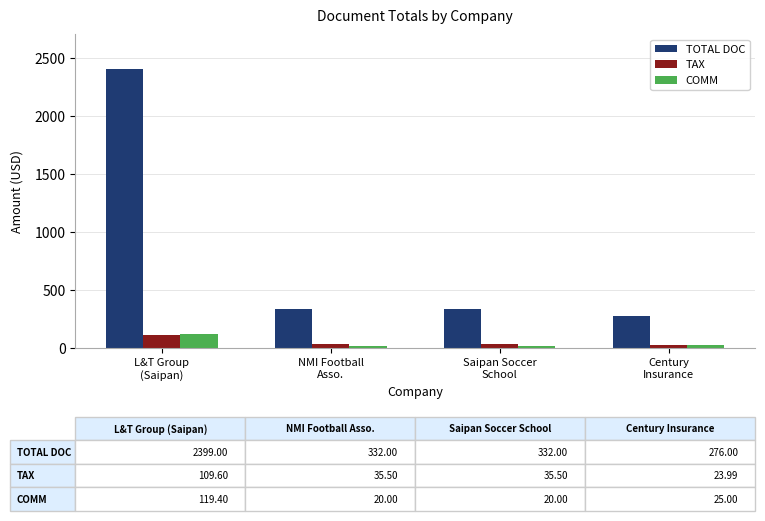

How many bars are there in each group?

3